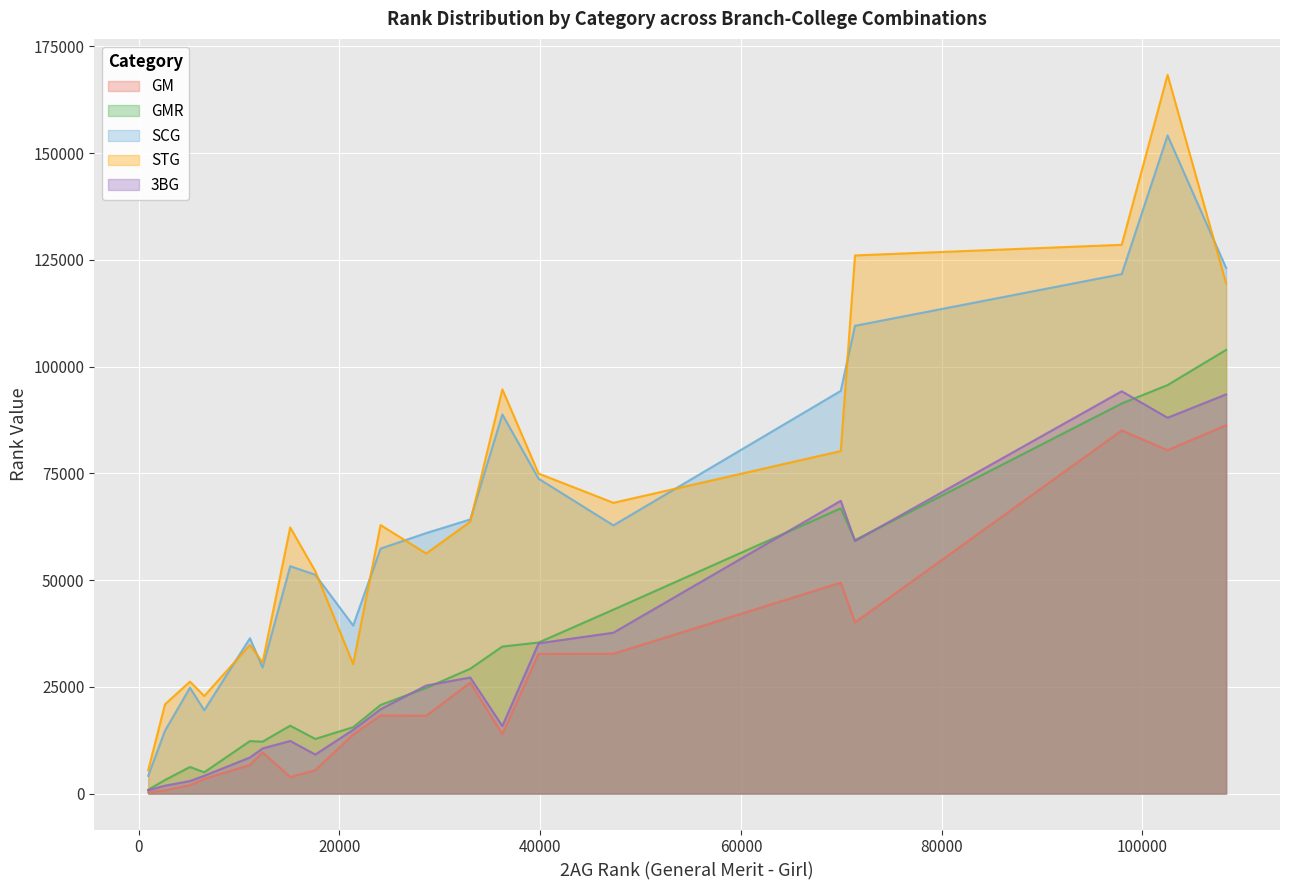

List the series in order of their peak value, highest first.

STG, SCG, GMR, 3BG, GM